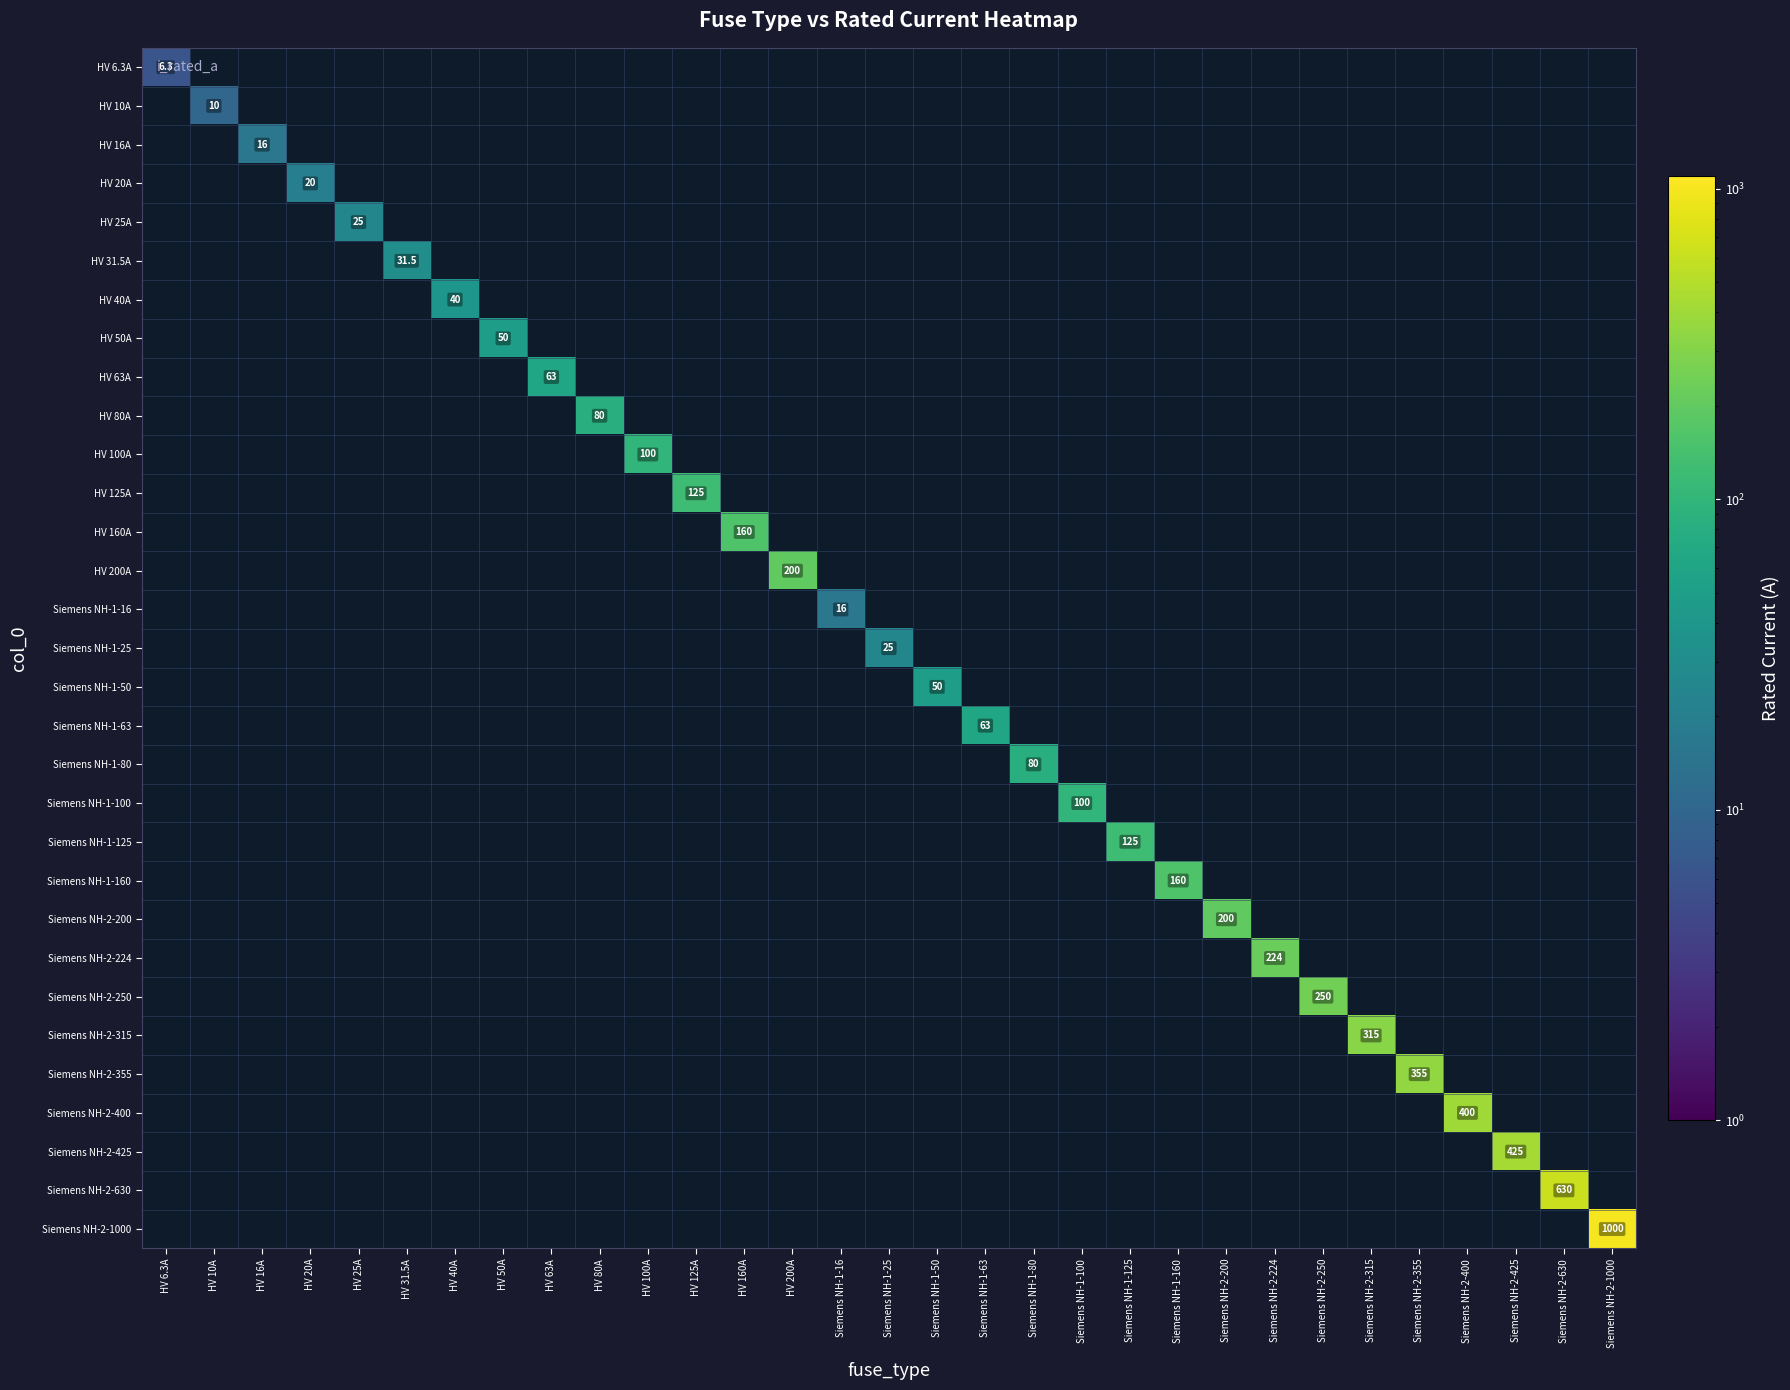

The HV 50A series shows 85.2 at HV 50A. True or false?

False